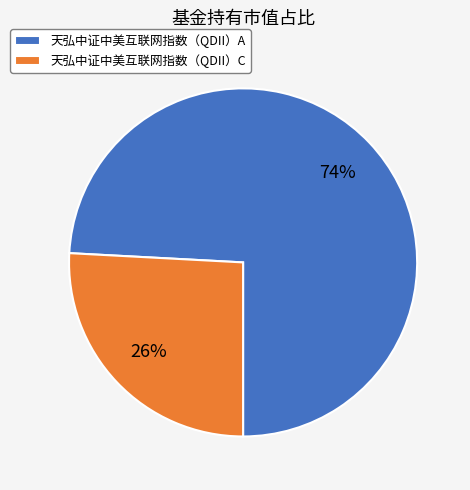

Do 天弘中证中美互联网指数（QDII）C and 天弘中证中美互联网指数（QDII）A together represent more than half of the pie?

Yes